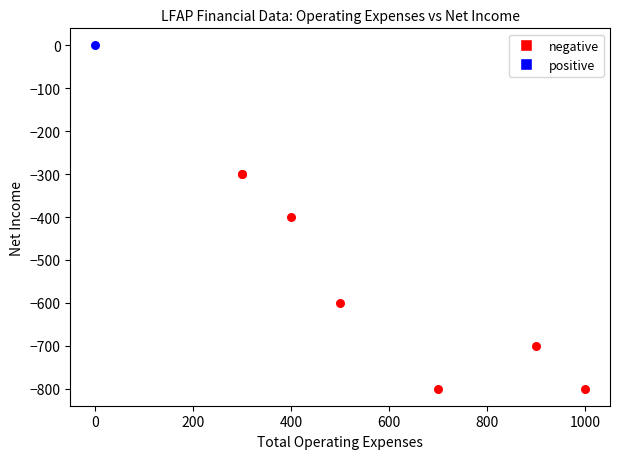

What are all the series names shown in the legend?

negative, positive